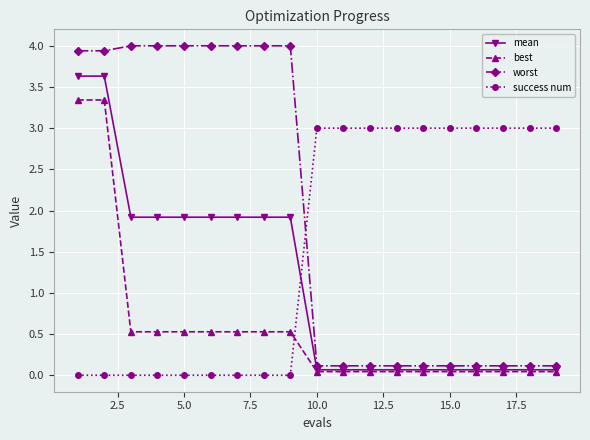

What is the value of the worst point at the 14th from the left?

0.1